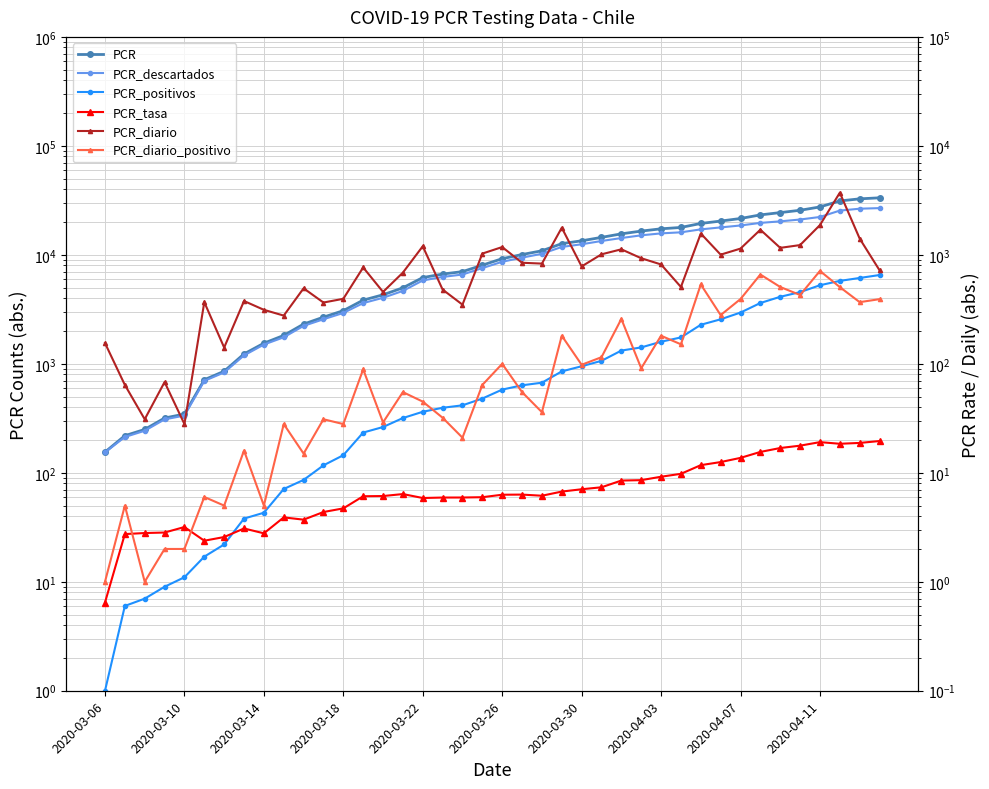

Which series has the widest spread of values?

PCR